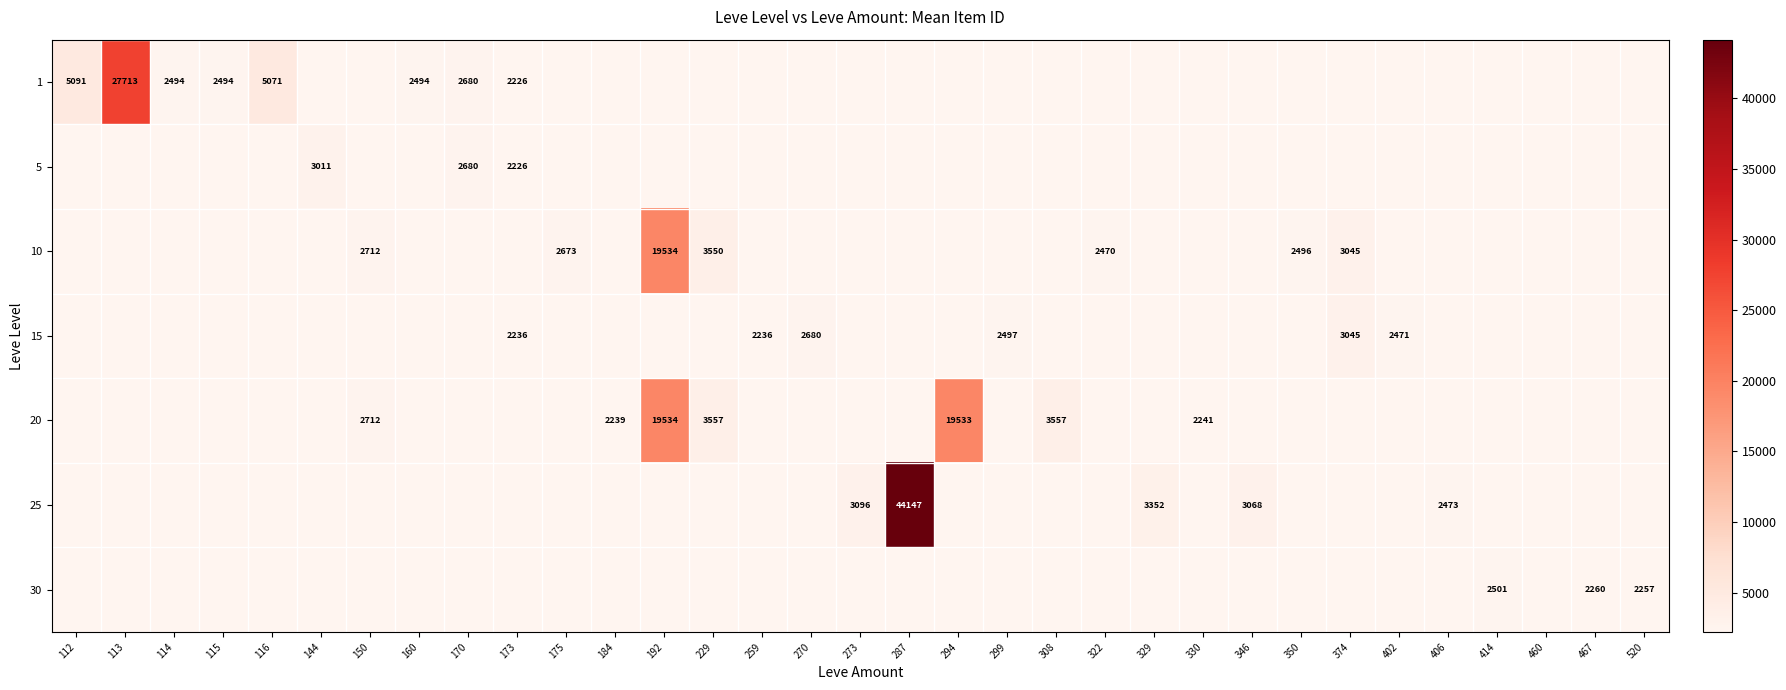

Rank the series at 346 from lowest to highest value.

1, 5, 10, 15, 20, 25, 30